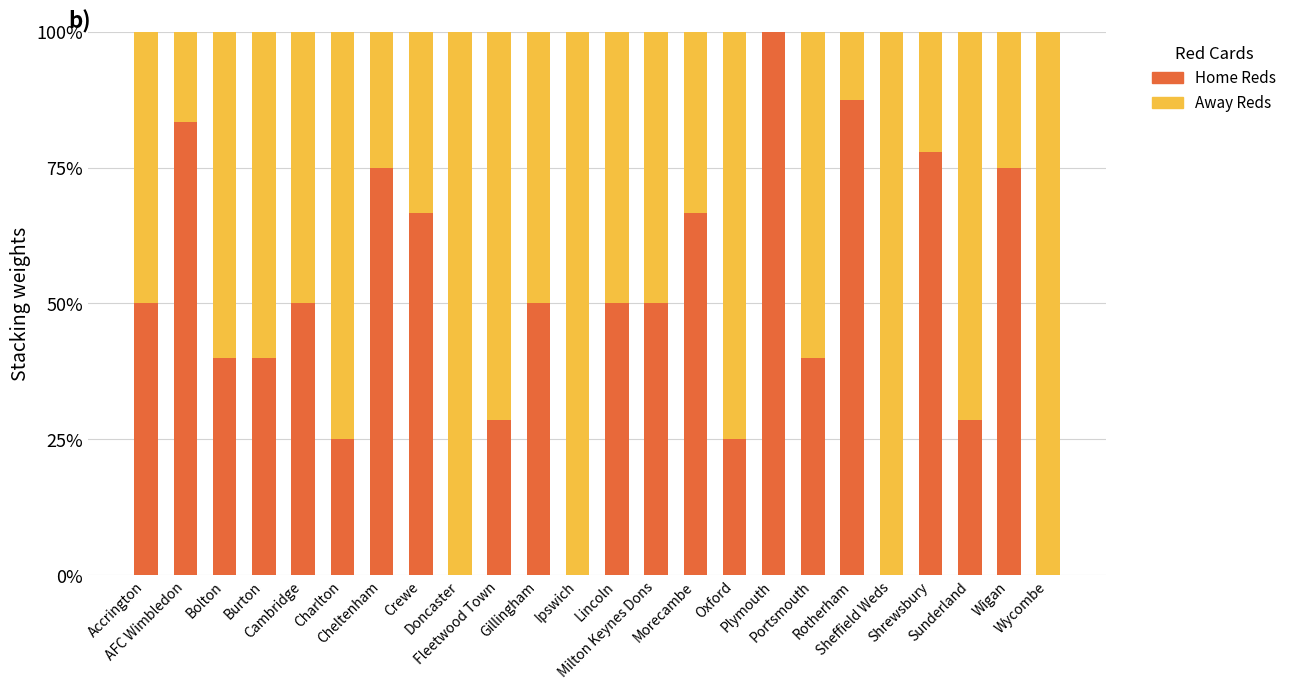

What is the sum of all Home Reds values?

1109.1